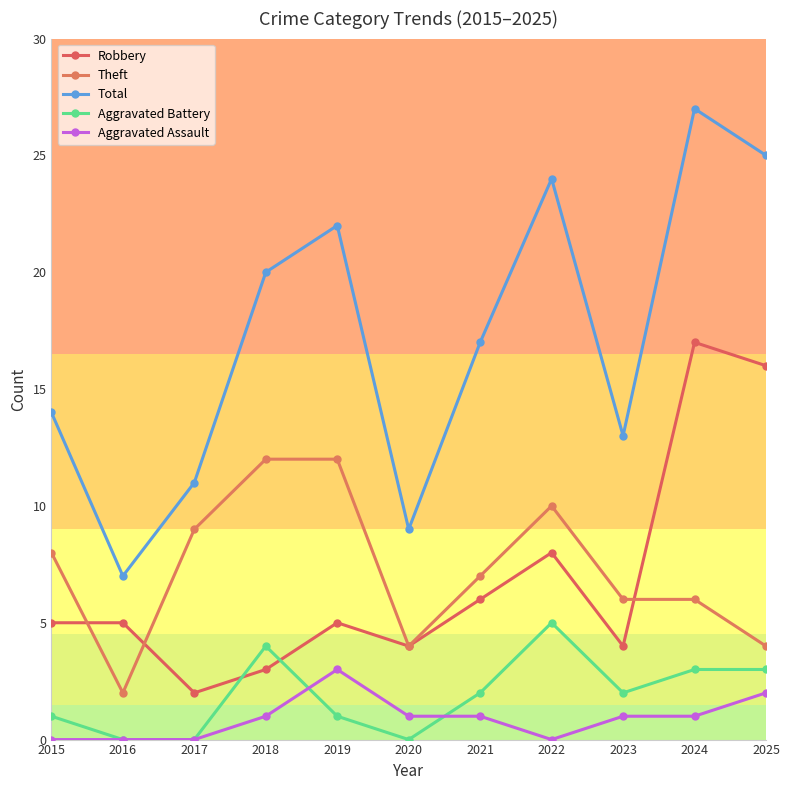

The Robbery series shows 25 at 2024. True or false?

False